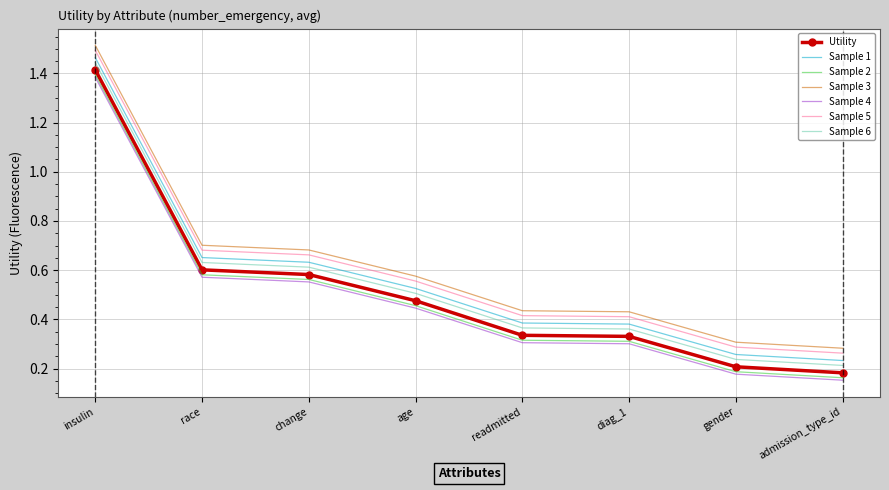

What position from the right is insulin?

8